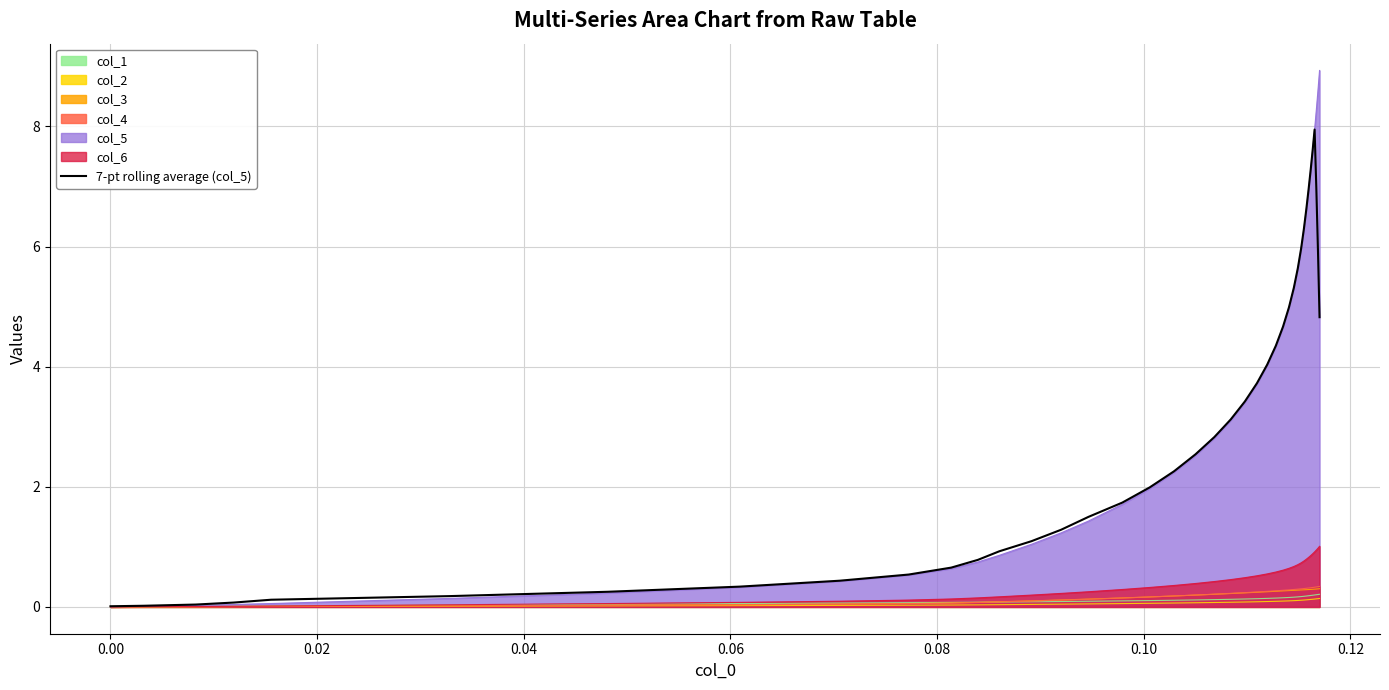

How many lines are shown in the chart?

7